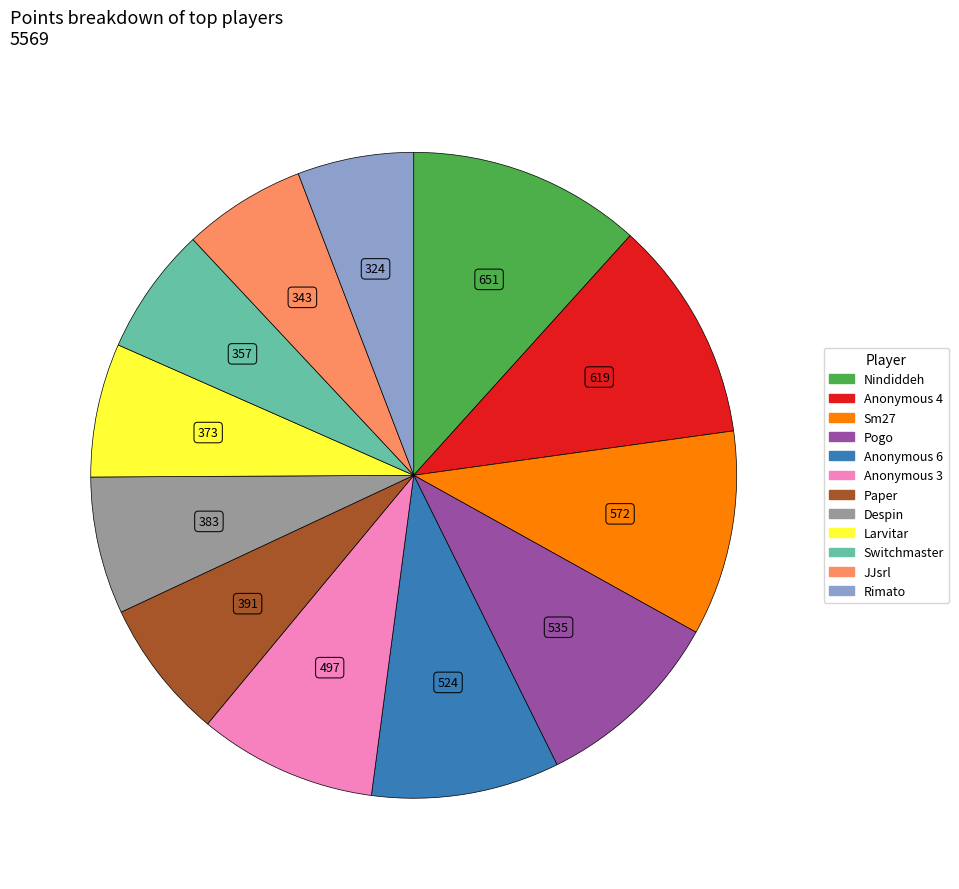

Does any single category account for the majority?

No